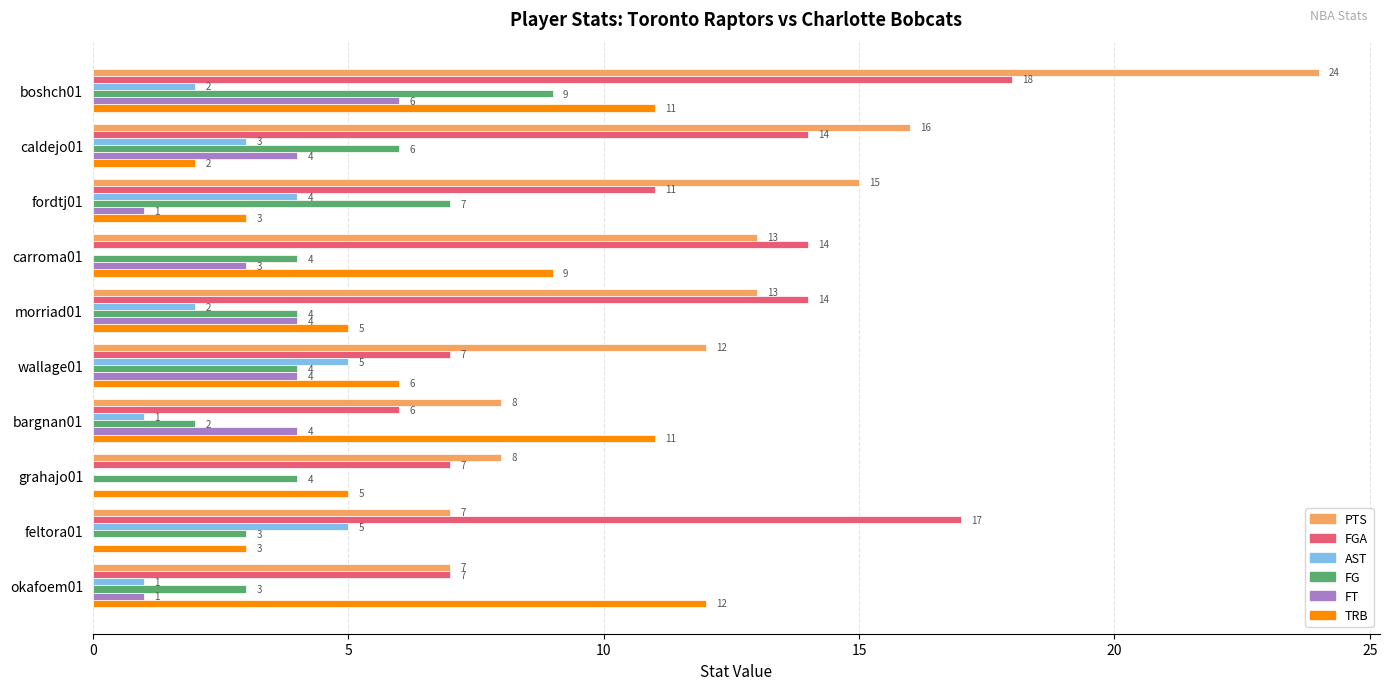

Is it true that PTS equals 11 at grahajo01?

False